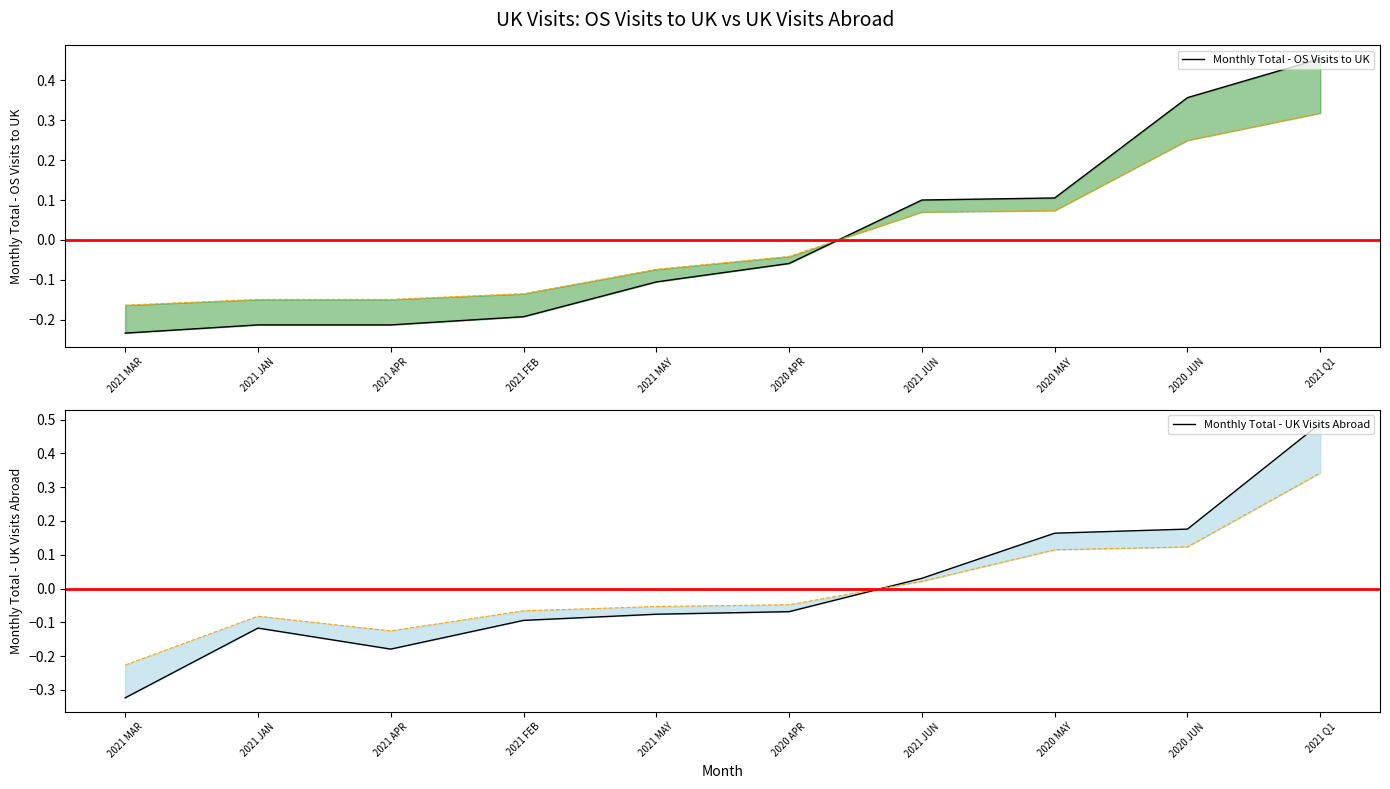

Which series ends up on top after the final intersection of Monthly Total - OS Visits to UK and Monthly Total - UK Visits Abroad?

Monthly Total - UK Visits Abroad